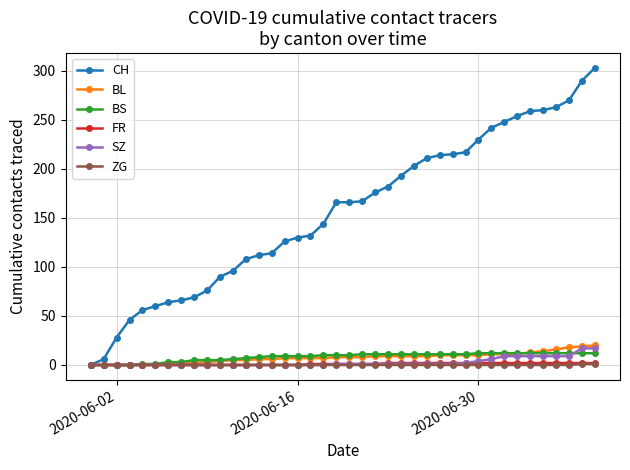

Which series has the widest spread of values?

CH